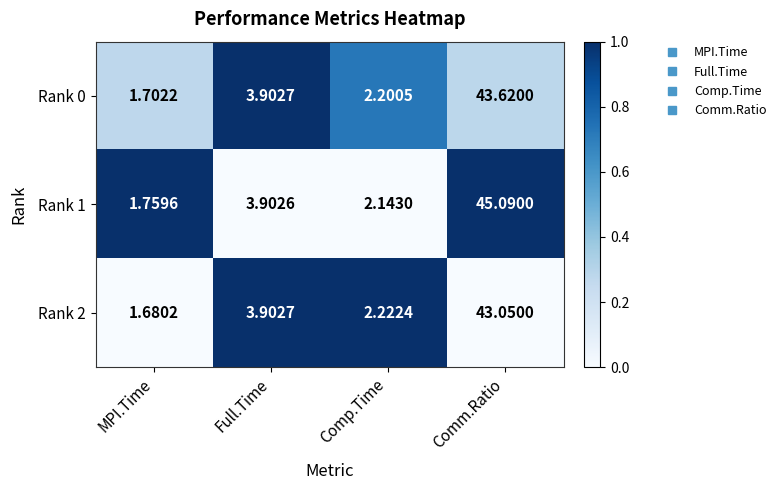

Which category has the lowest value across all series?

MPI.Time